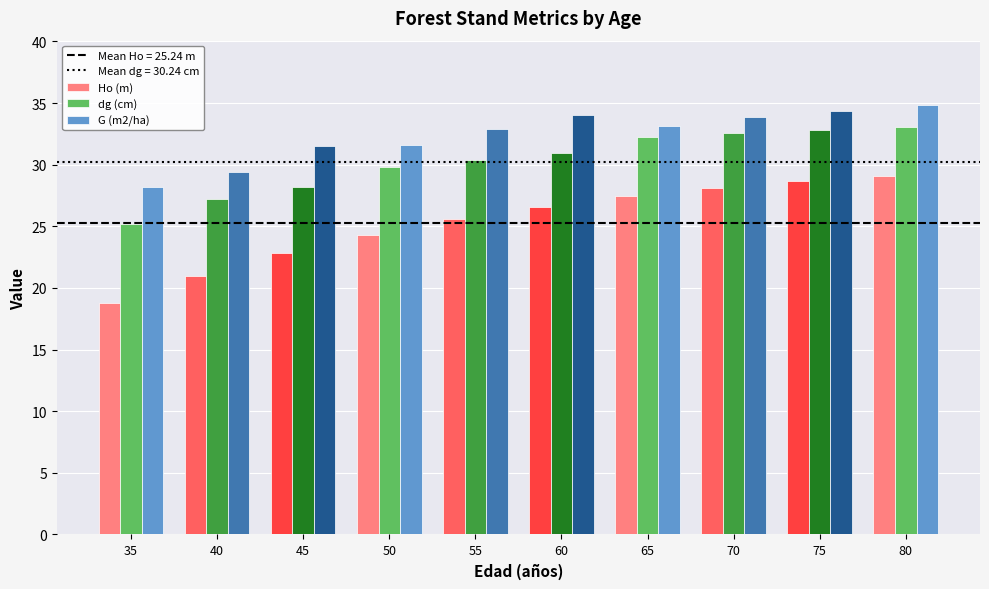

At 55, list the series in order from smallest to largest.

Ho (m), dg (cm), G (m2/ha)